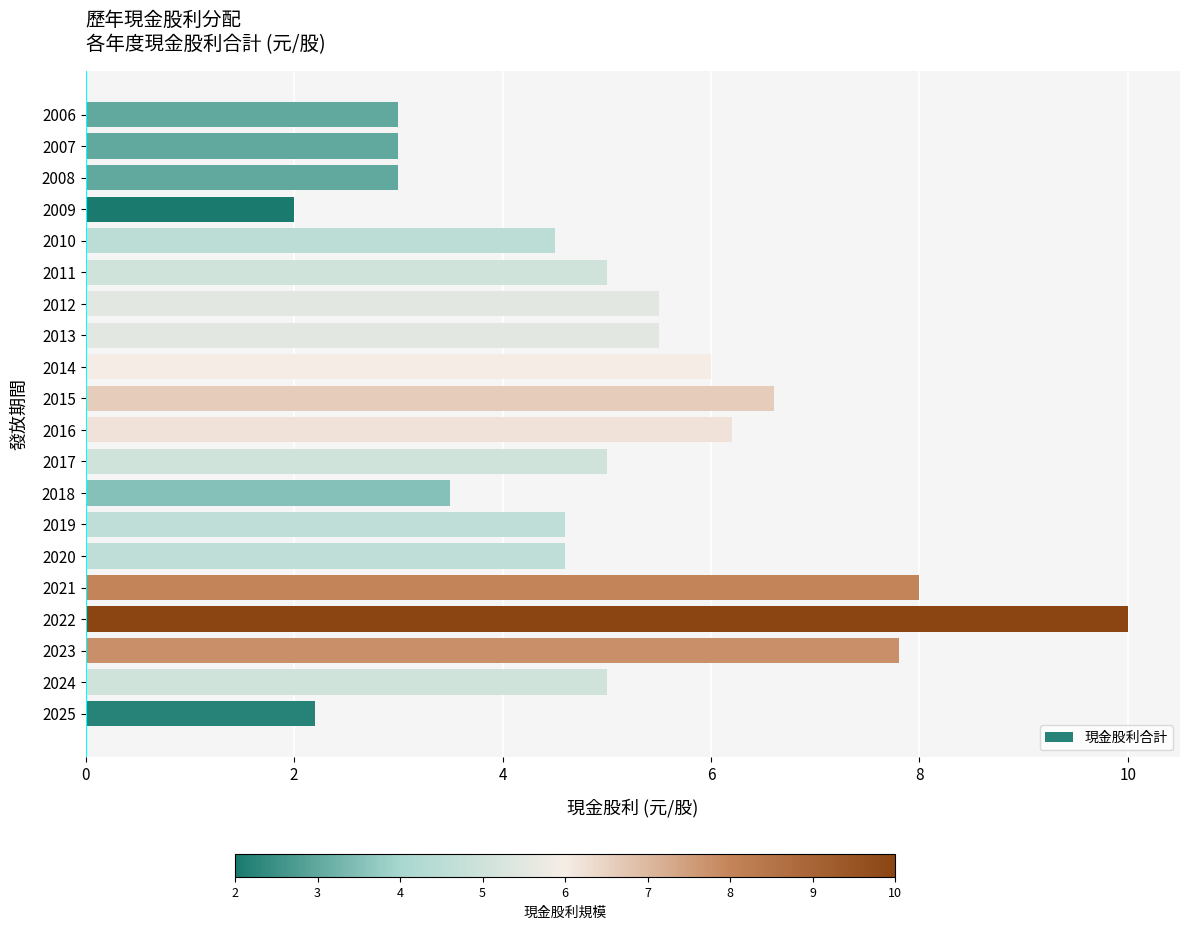

Which has a higher value, 2010 or 2013?

2013